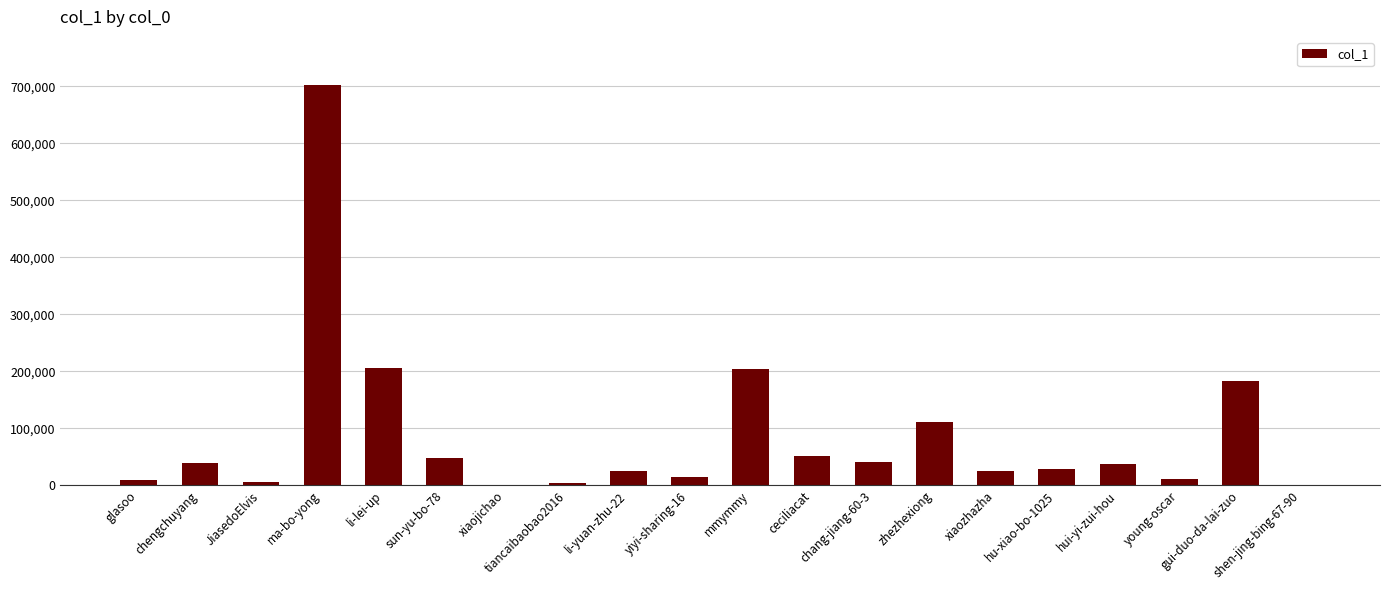

The value at zhezhexiong is 110878. True or false?

True